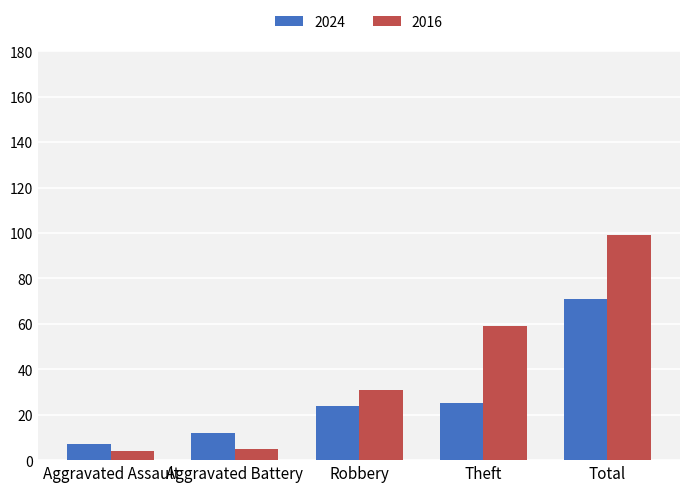

Reading left to right, transcribe all the data shown in this chart.

2024: Aggravated Assault=7	Aggravated Battery=12	Robbery=24	Theft=25	Total=71
2016: Aggravated Assault=4	Aggravated Battery=5	Robbery=31	Theft=59	Total=99